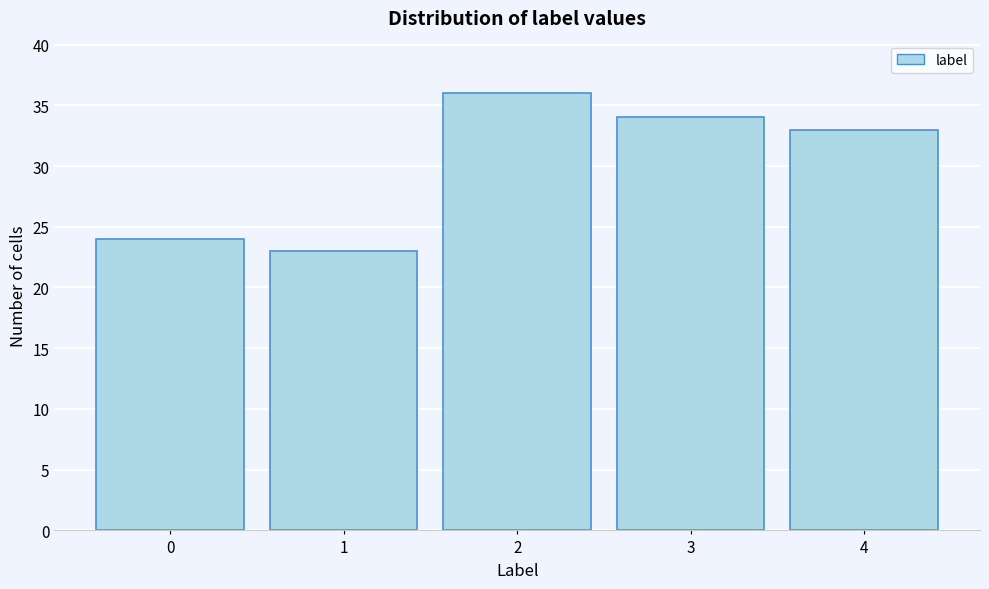

Reading left to right, transcribe all the data shown in this chart.

0=24	1=23	2=36	3=34	4=33